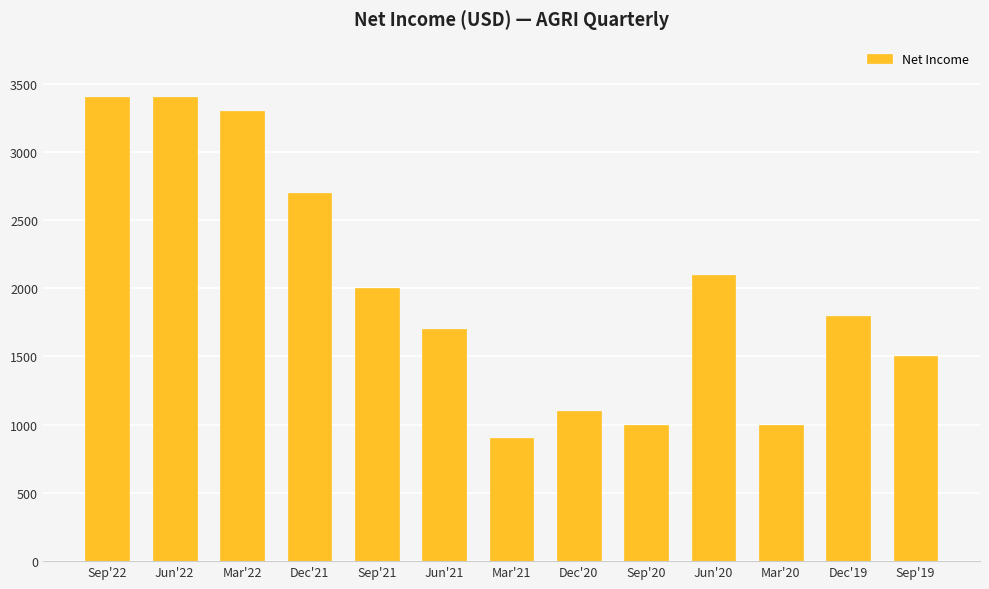

What is the difference between the maximum and minimum values?

2500